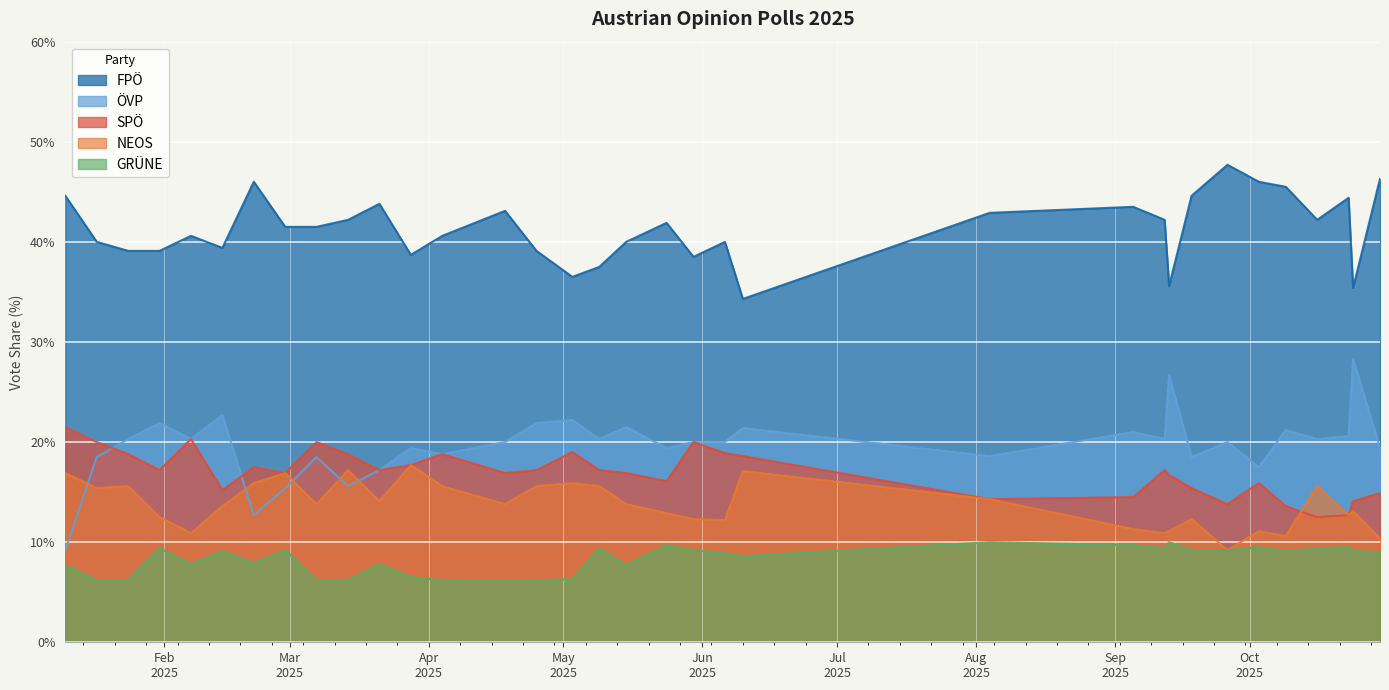

What value does the NEOS series have at 2025-10-03?

11.1